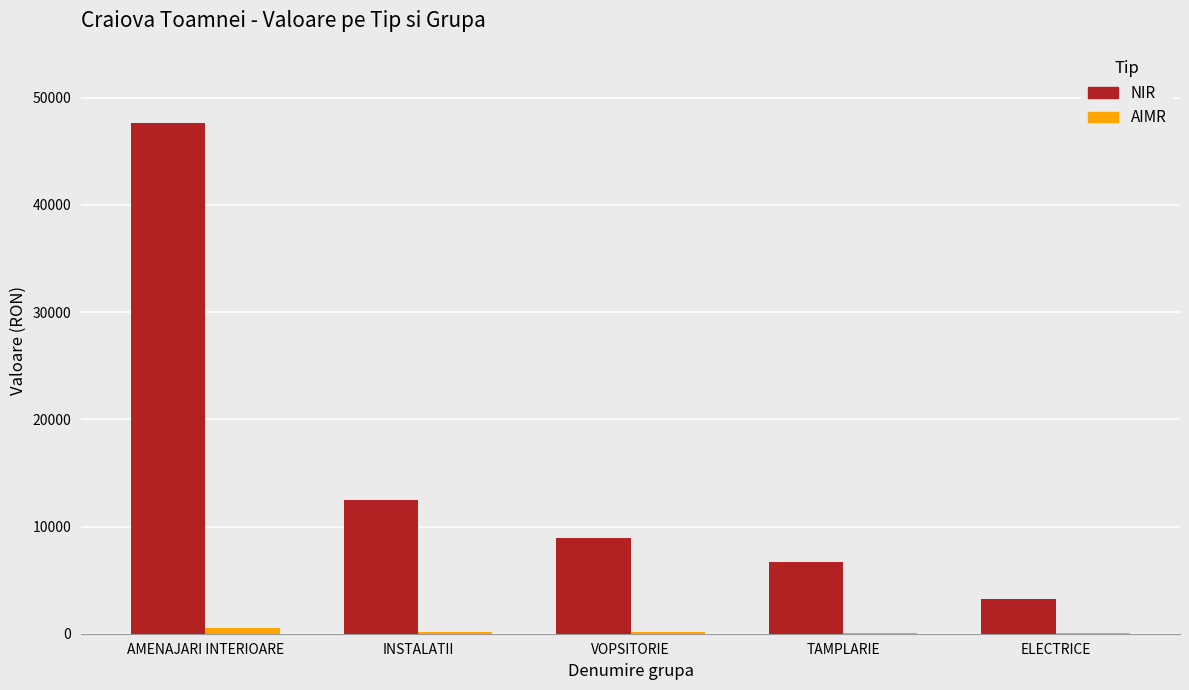

Is the value of NIR at INSTALATII greater than the value of AIMR at VOPSITORIE?

Yes